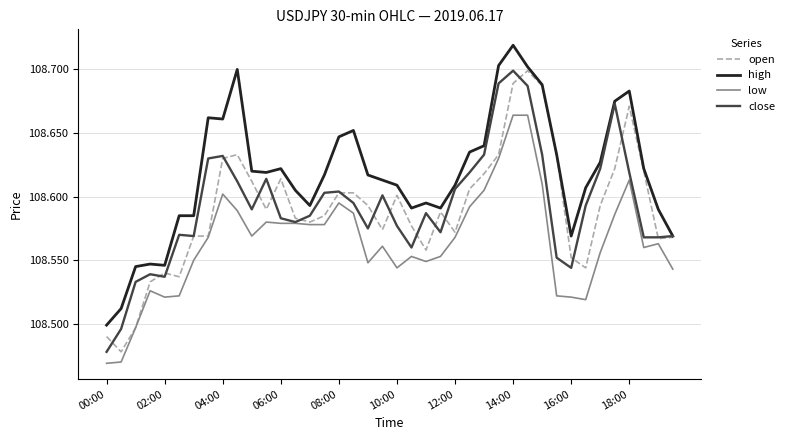

Which series has the largest total across all categories?

high